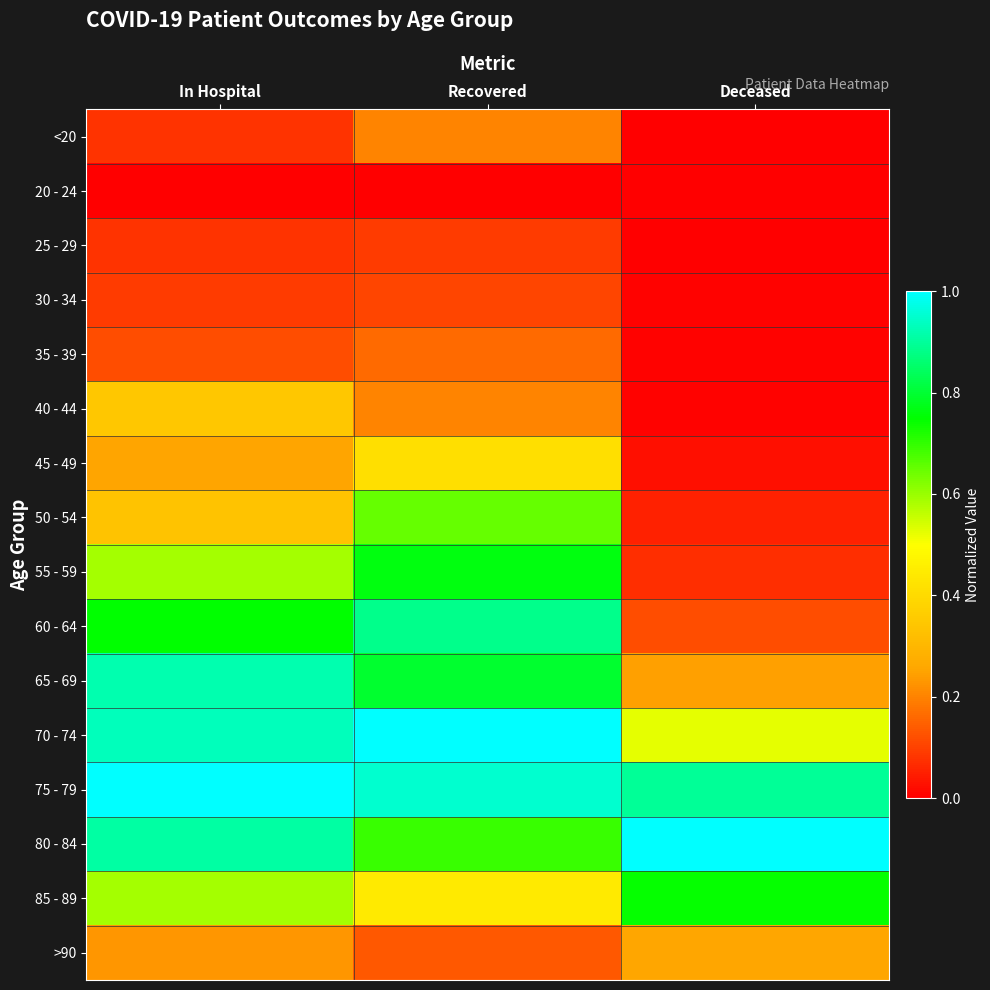

Rank the series by their maximum value, from highest to lowest.

70 - 74, 75 - 79, 80 - 84, 65 - 69, 60 - 64, 55 - 59, 85 - 89, 50 - 54, 45 - 49, 40 - 44, >90, <20, 35 - 39, 30 - 34, 25 - 29, 20 - 24